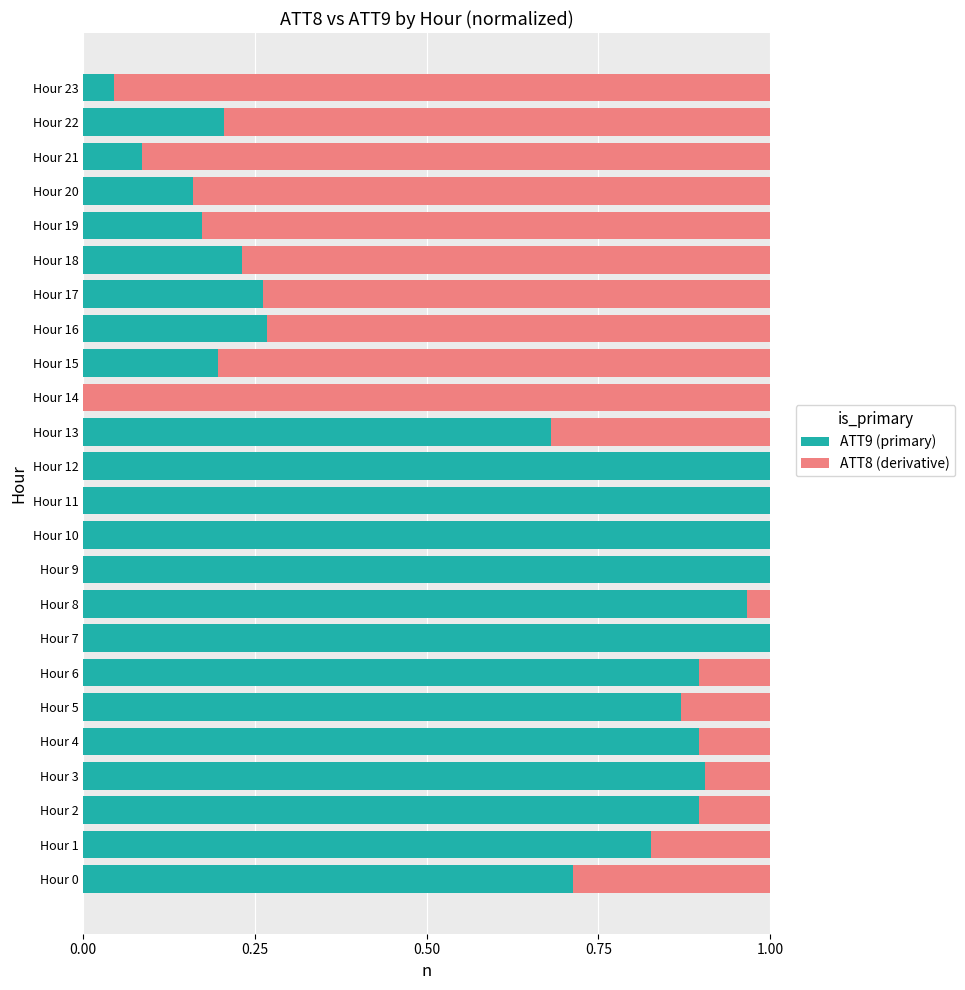

The value of ATT9 (primary) at Hour 8 is 1.5. True or false?

False